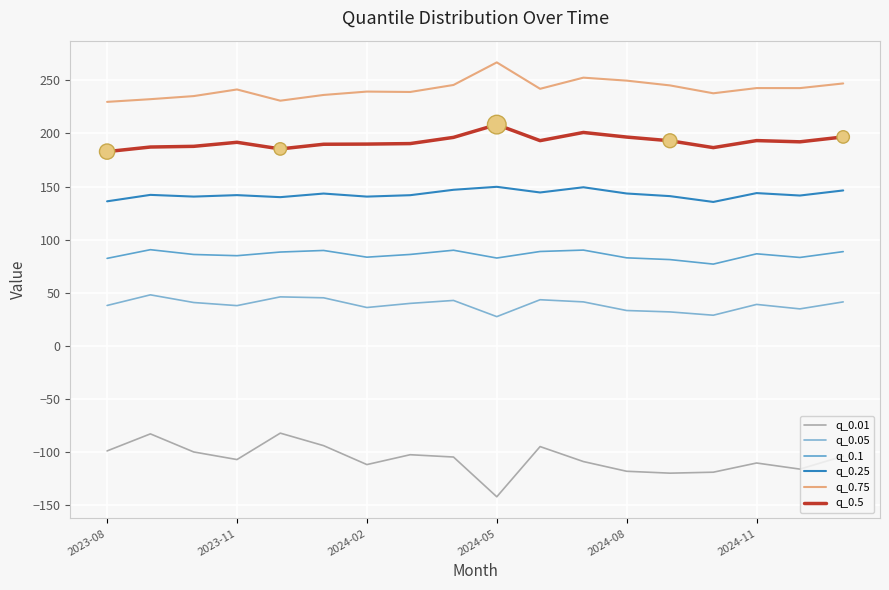

What are all the series names shown in the legend?

q_0.01, q_0.05, q_0.1, q_0.25, q_0.75, q_0.5